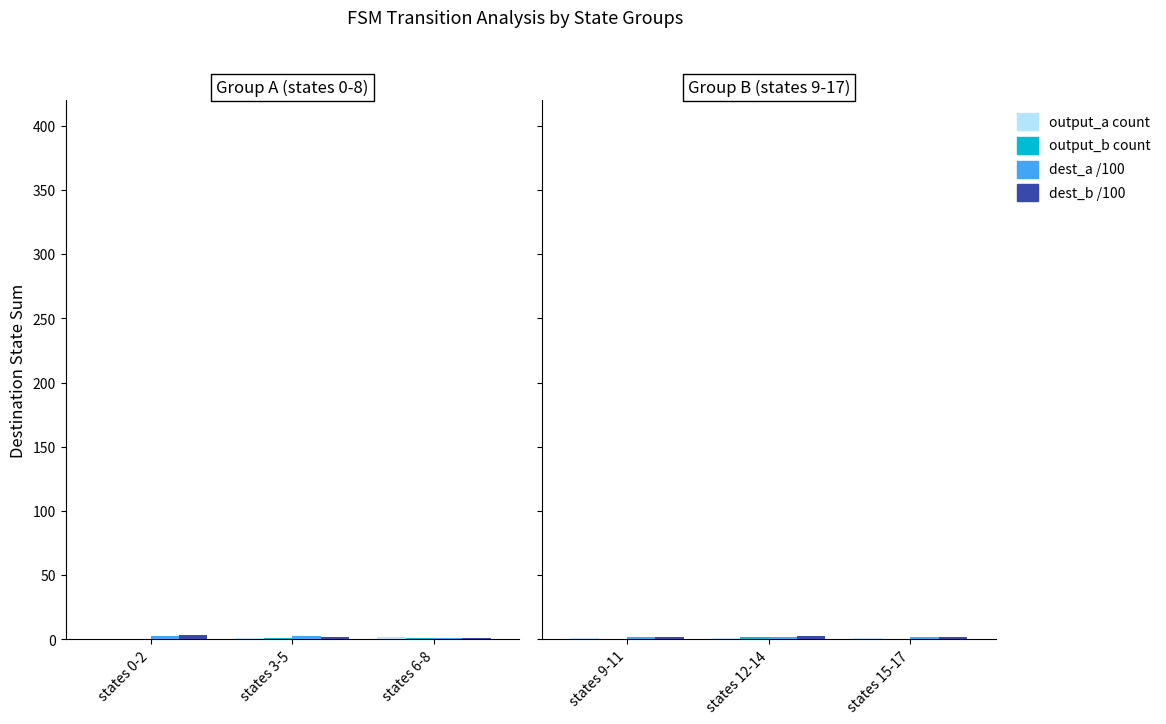

Does the chart contain stacked bars?

No